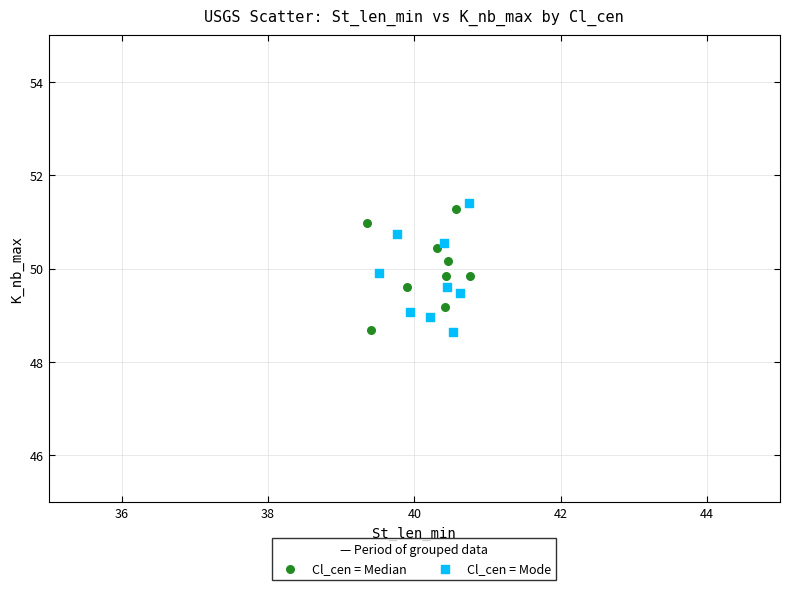

What are all the series names shown in the legend?

Cl_cen = Median, Cl_cen = Mode